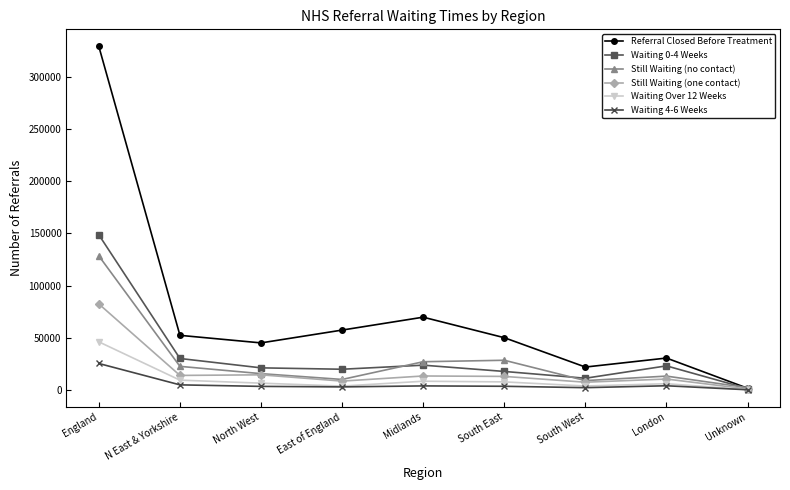

At which category does Referral Closed Before Treatment reach its first local peak?

Midlands